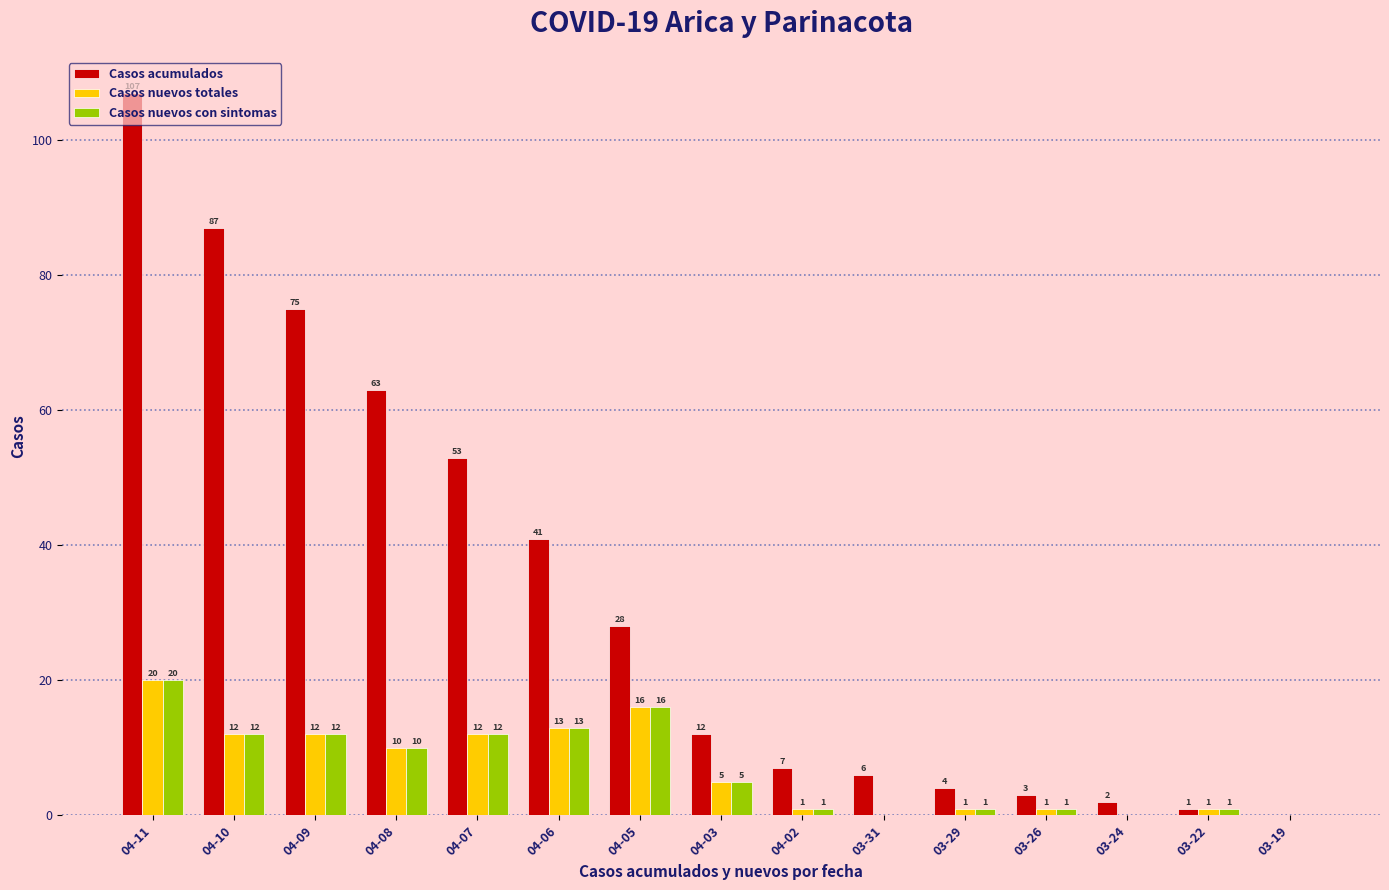

Is the value of Casos nuevos totales at 04-03 greater than the value of Casos nuevos con sintomas at 04-07?

No